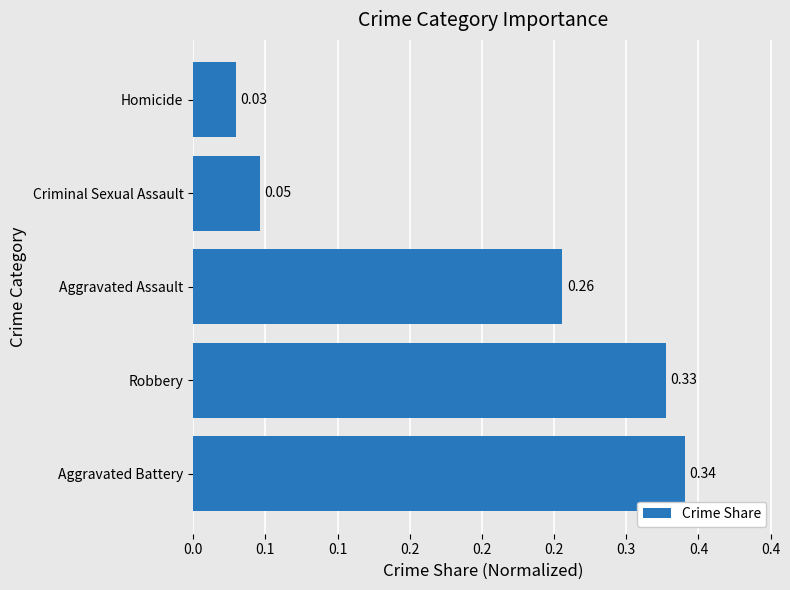

What is the average value?

0.2